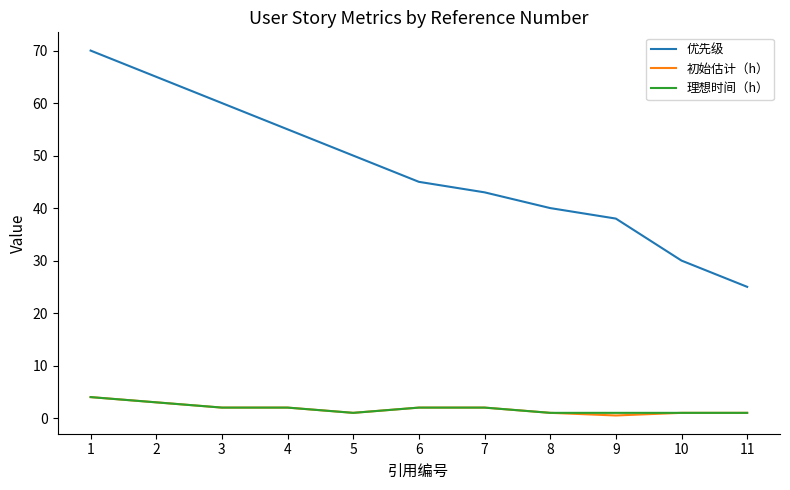

Which series has the largest total across all categories?

优先级